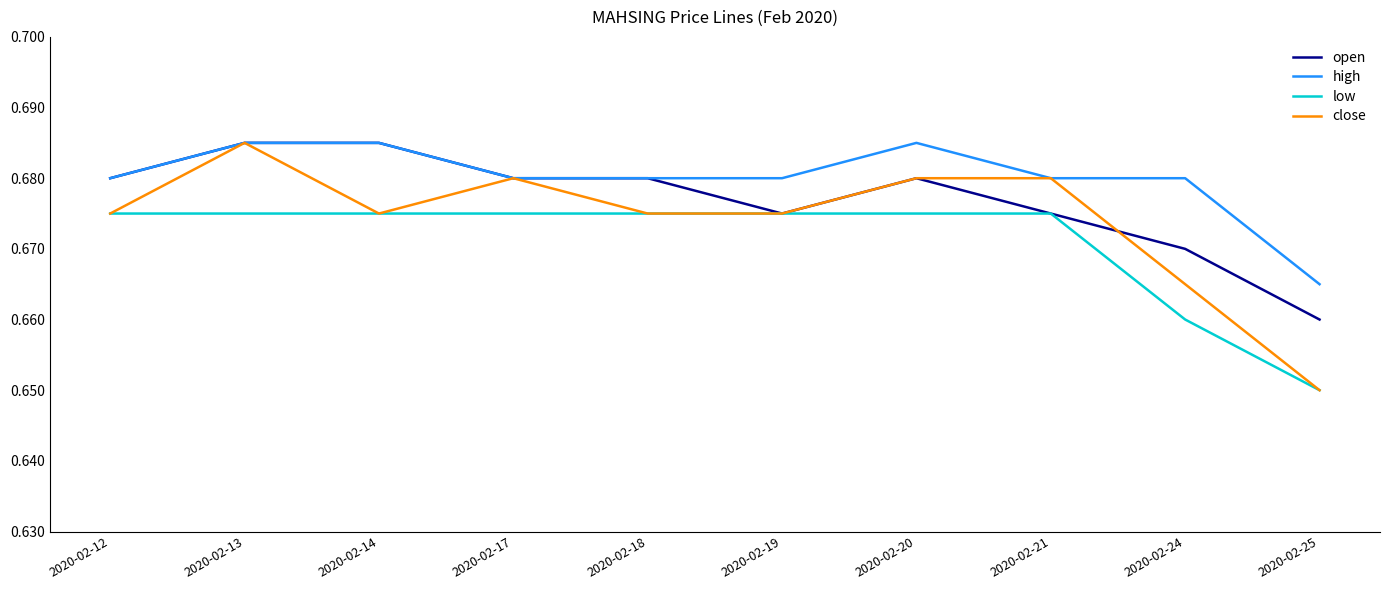

At which label is close closest to 0?

2020-02-25